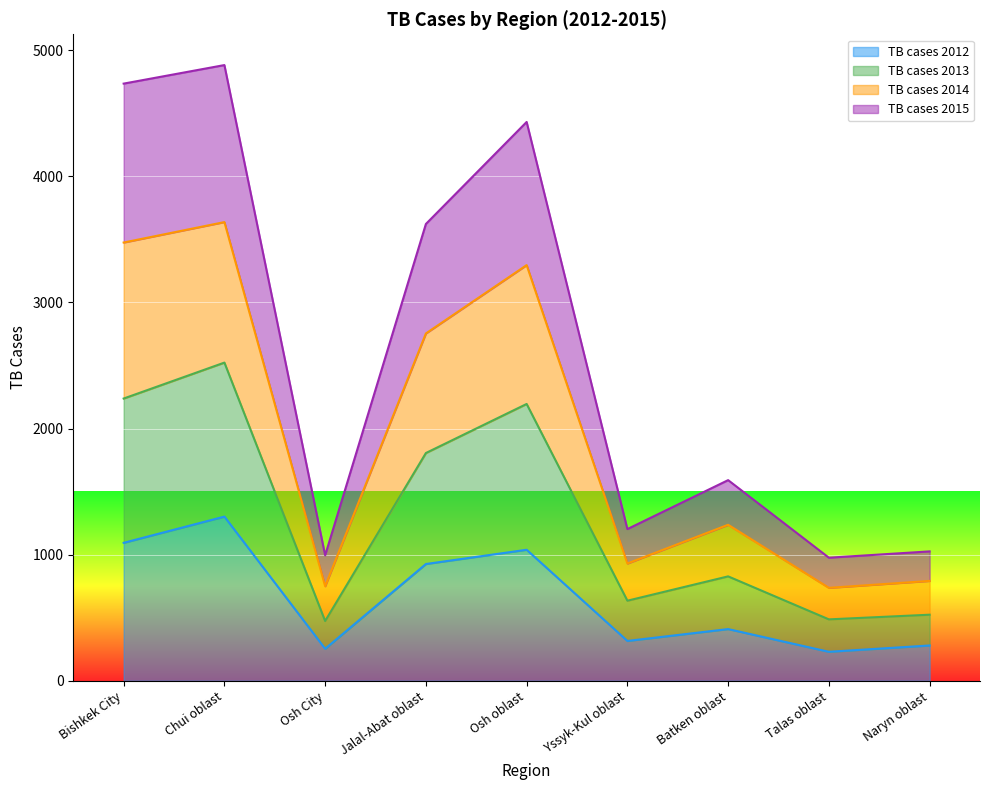

What is the total value across all series at Talas oblast?

976